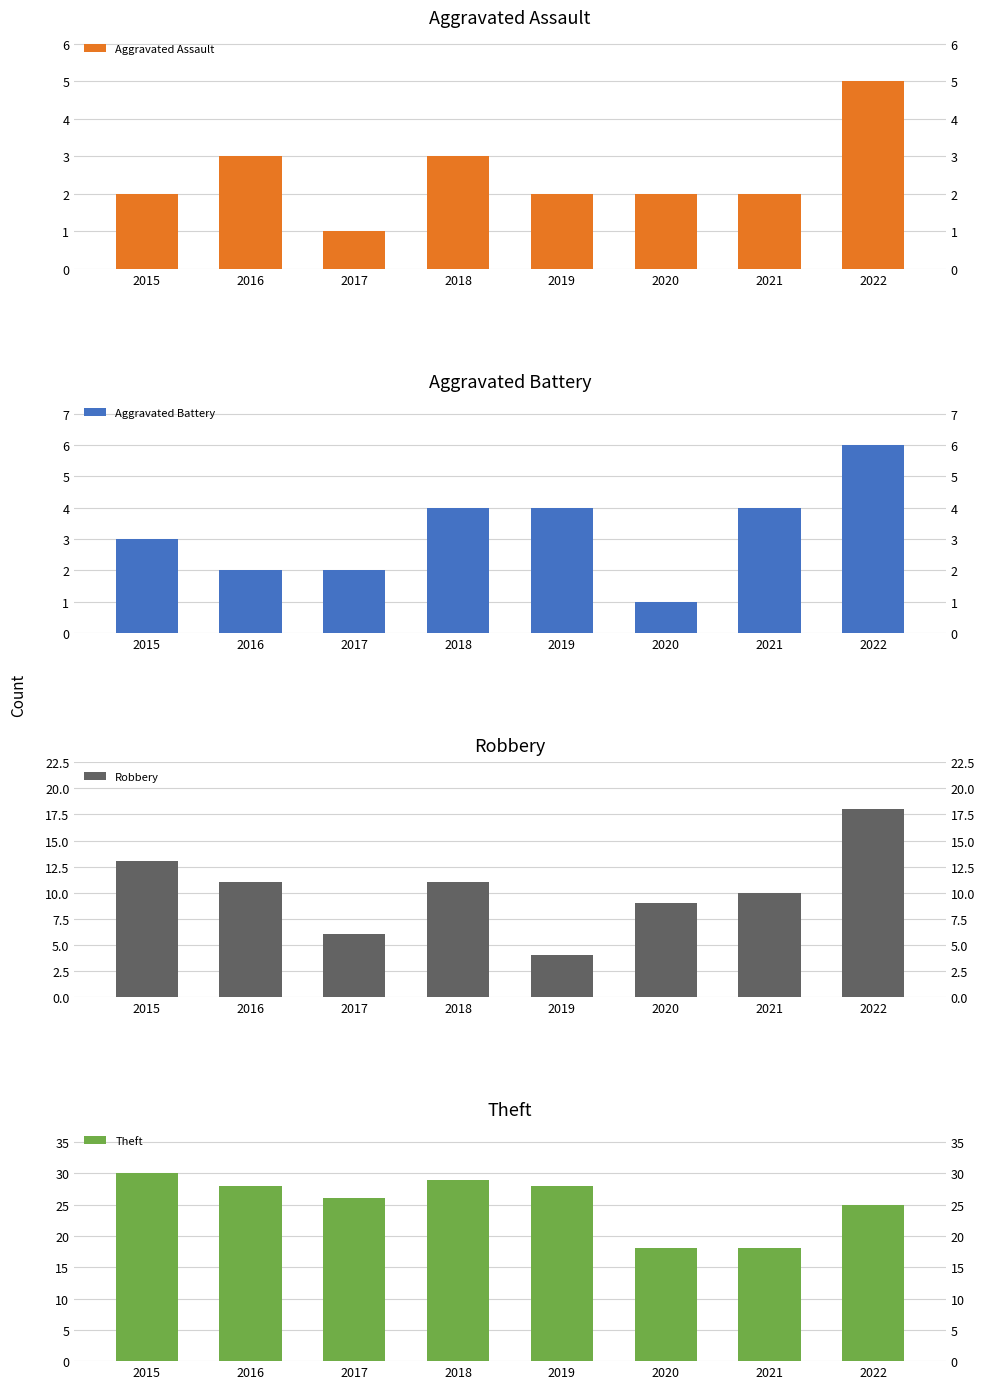

List the labels in order of Aggravated Assault value, largest first.

2022, 2016, 2018, 2015, 2019, 2020, 2021, 2017